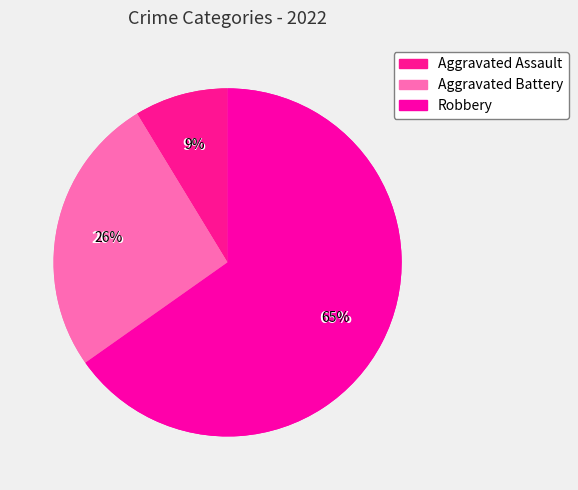

What percentage is the Robbery slice, to the nearest percent?

65%